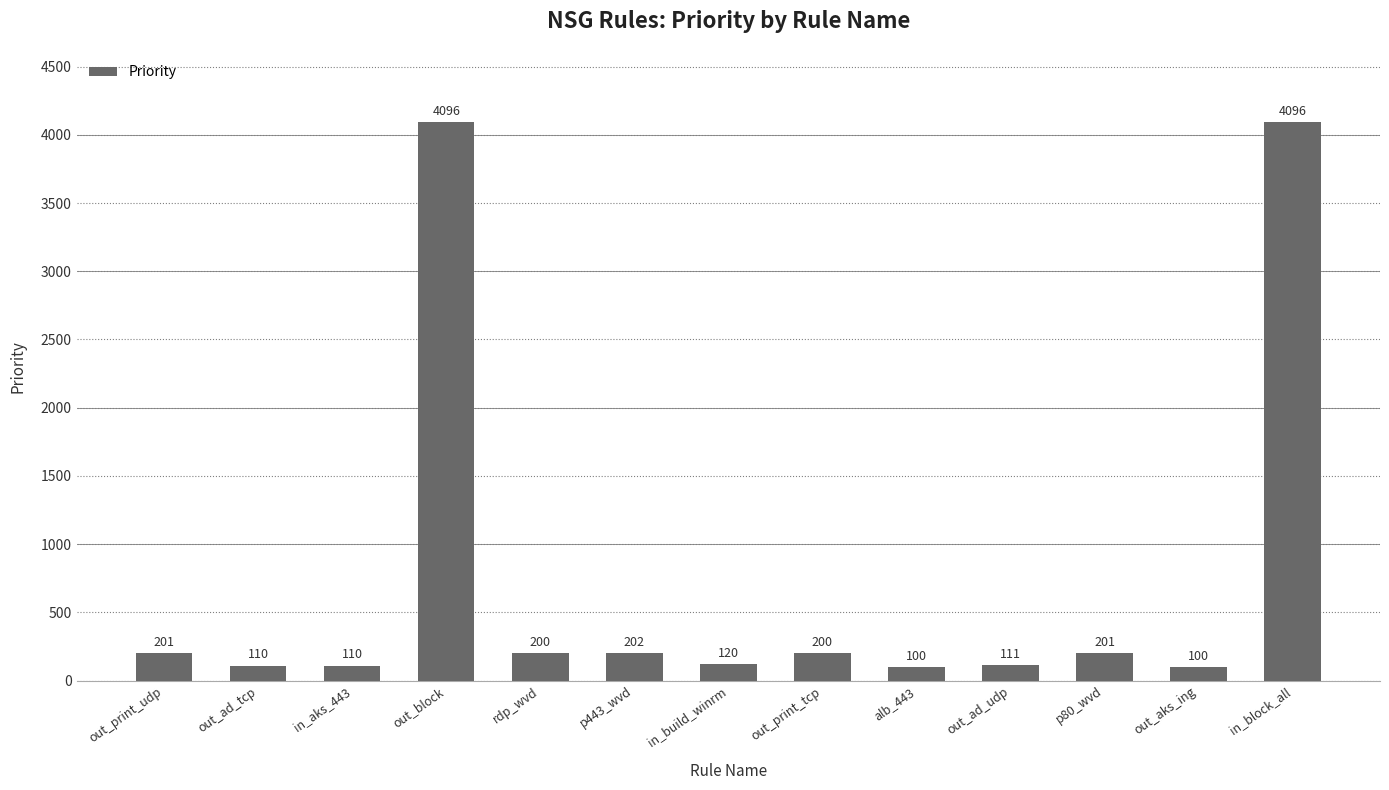

At which label does the data first exceed 200?

out_print_udp